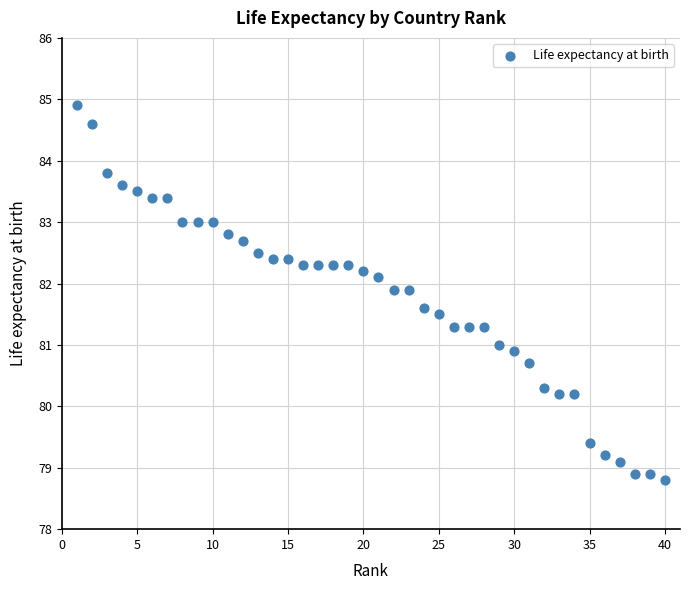

What is the range of X values (max minus min)?

39.0